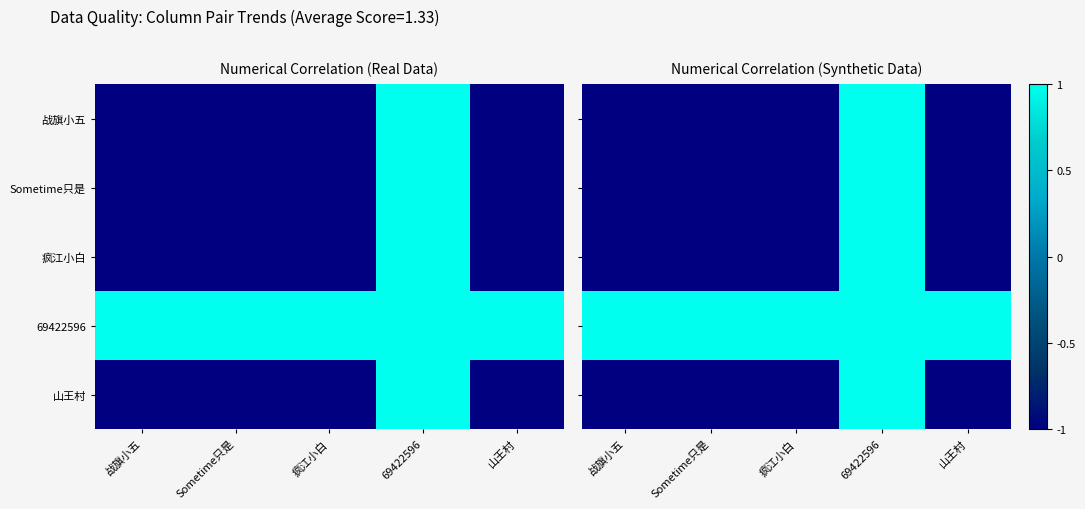

At how many categories does at least one series exceed 0?

5